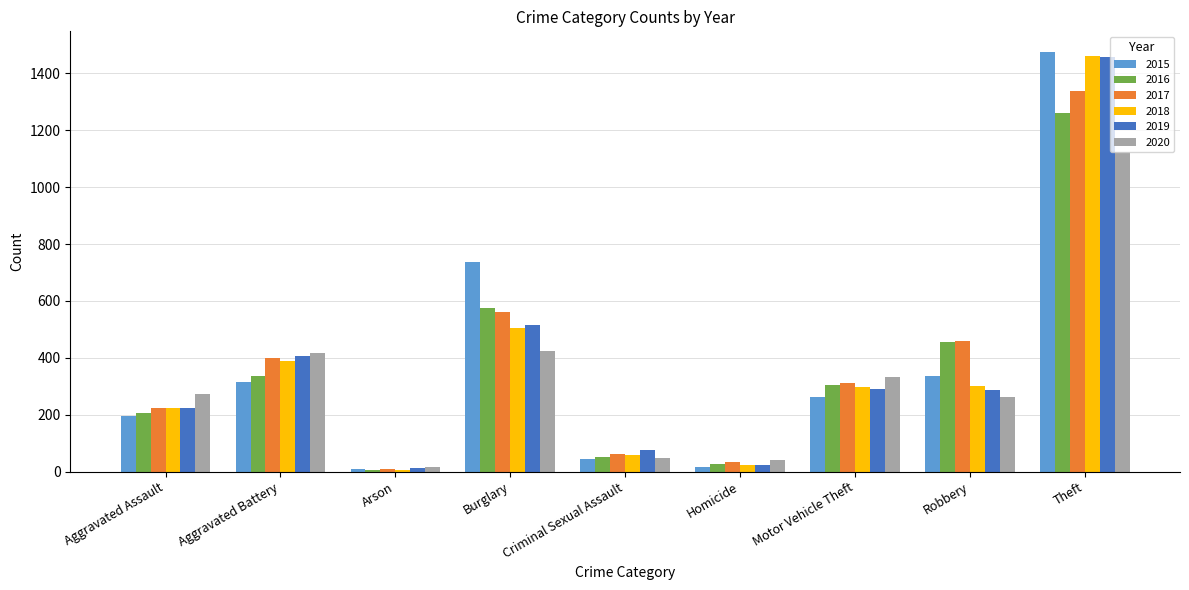

Between Aggravated Assault and Theft, which series saw the biggest shift?

2015